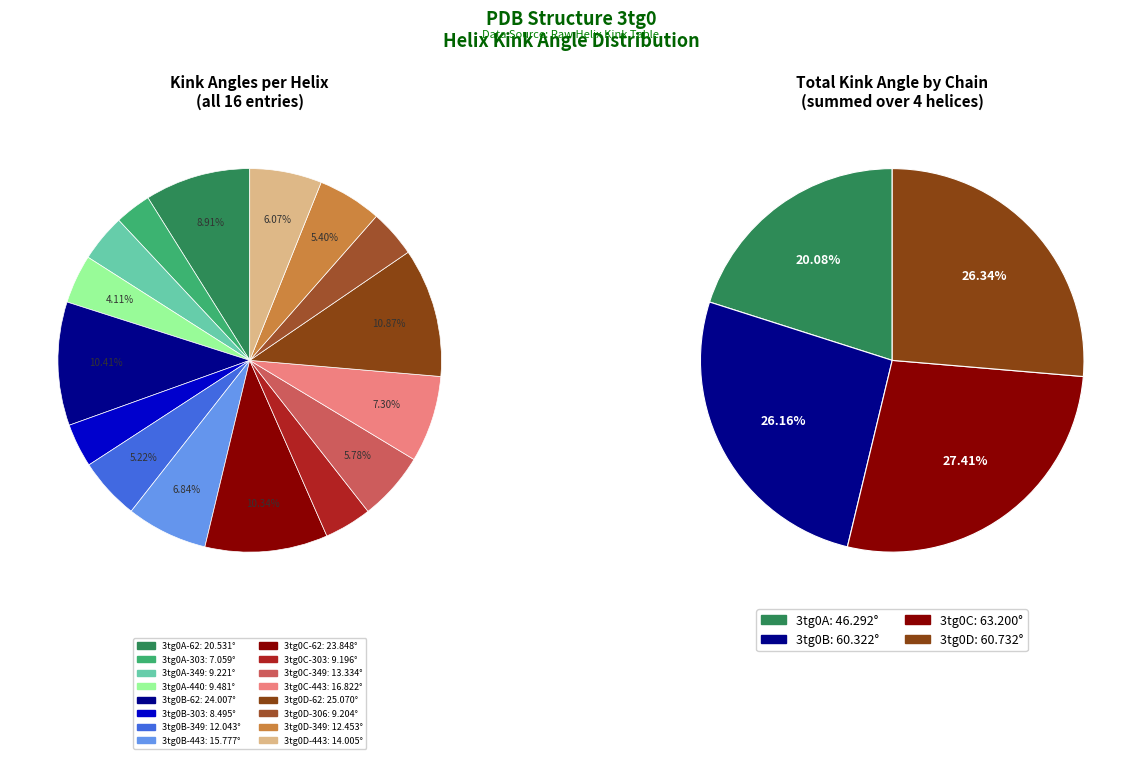

What is the change in value from 3tg0A-349 to 3tg0A-440?

+0.3